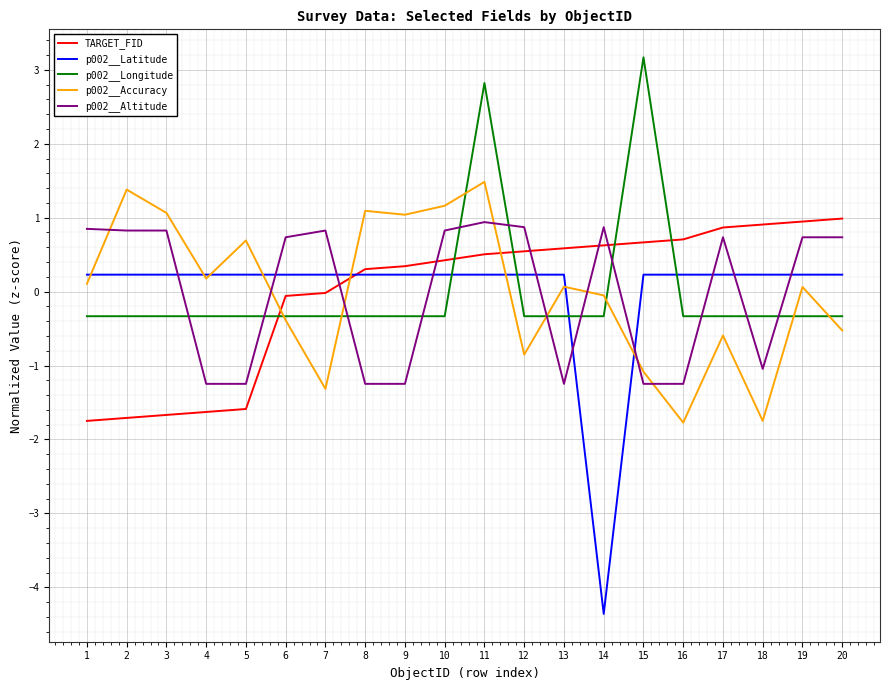

At which category is the sum across all series the highest?

11